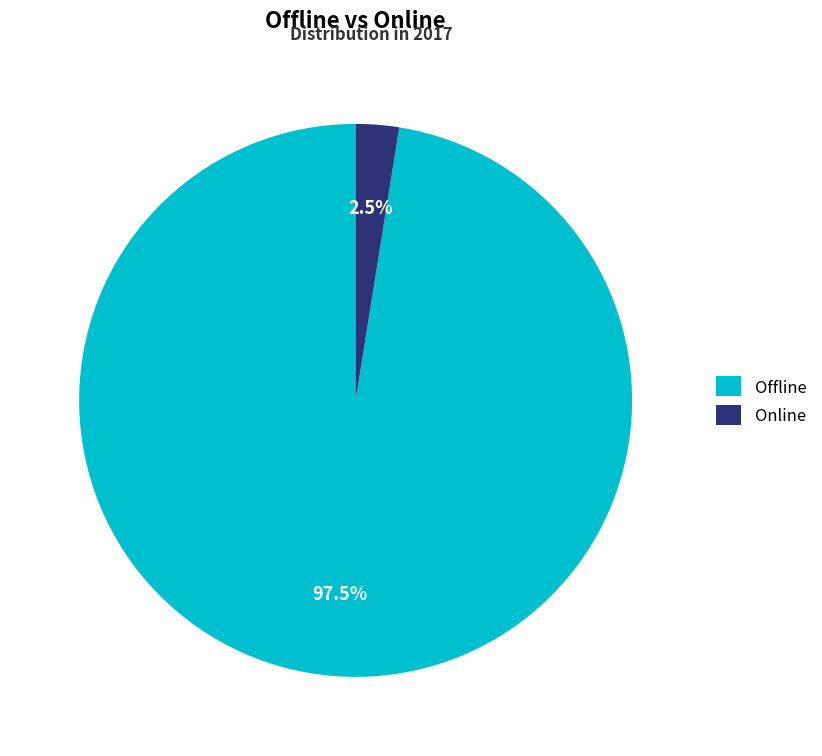

Combined, what portion of the pie is Online and Offline?

100.0%